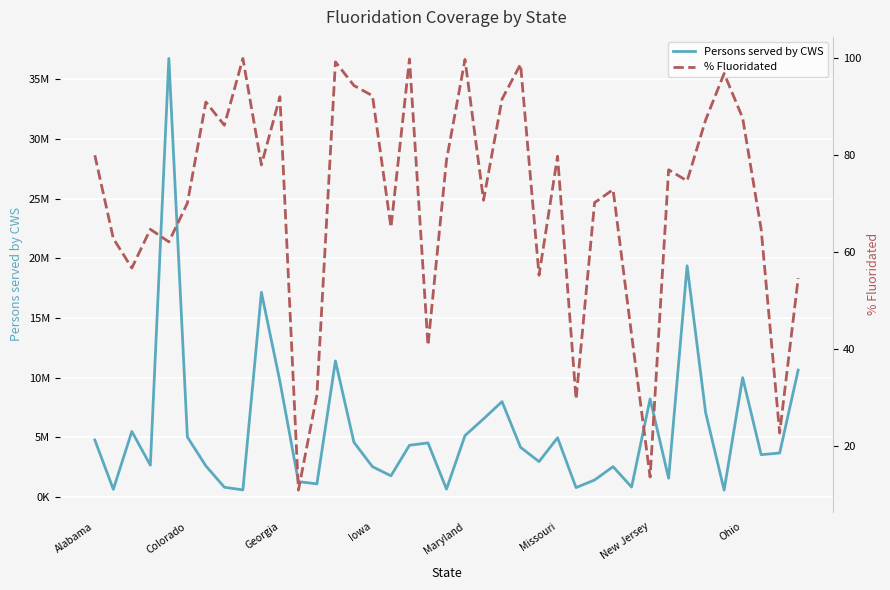

The value of Persons served by CWS at 16 is 3057303.1. True or false?

False